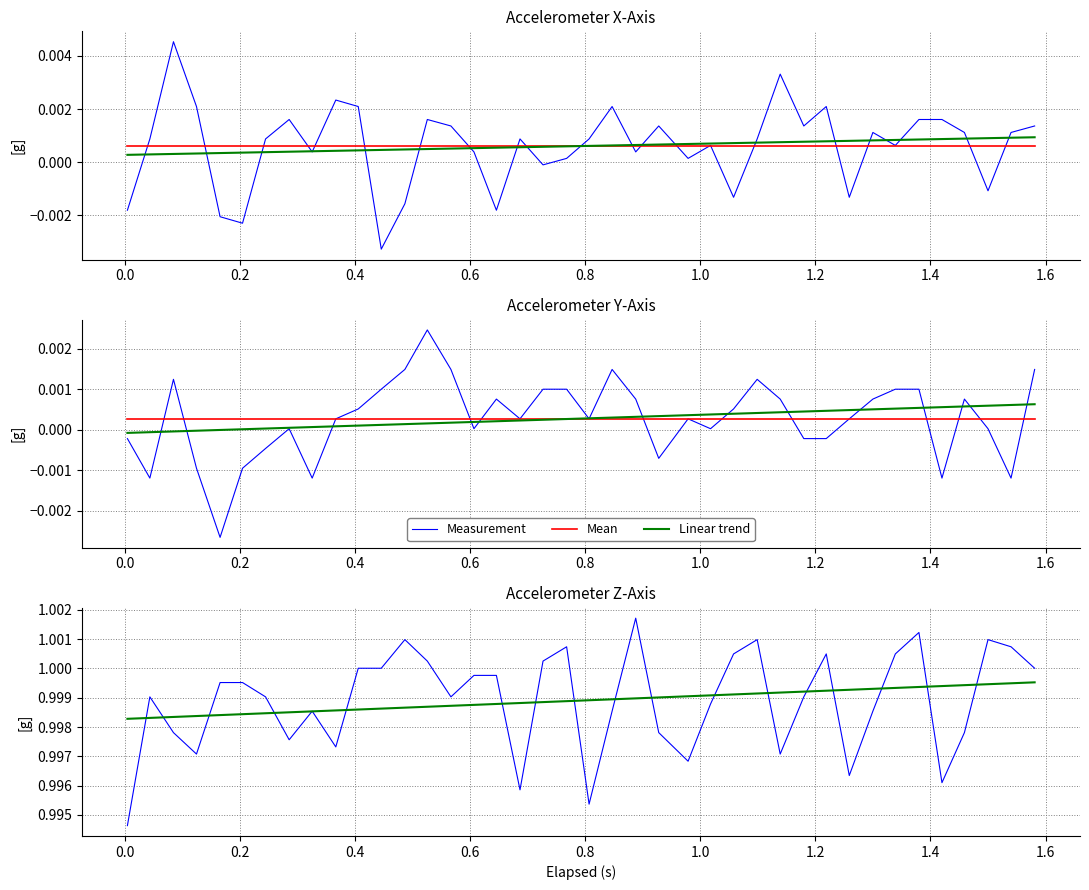

Which series has the widest spread of values?

Measurement